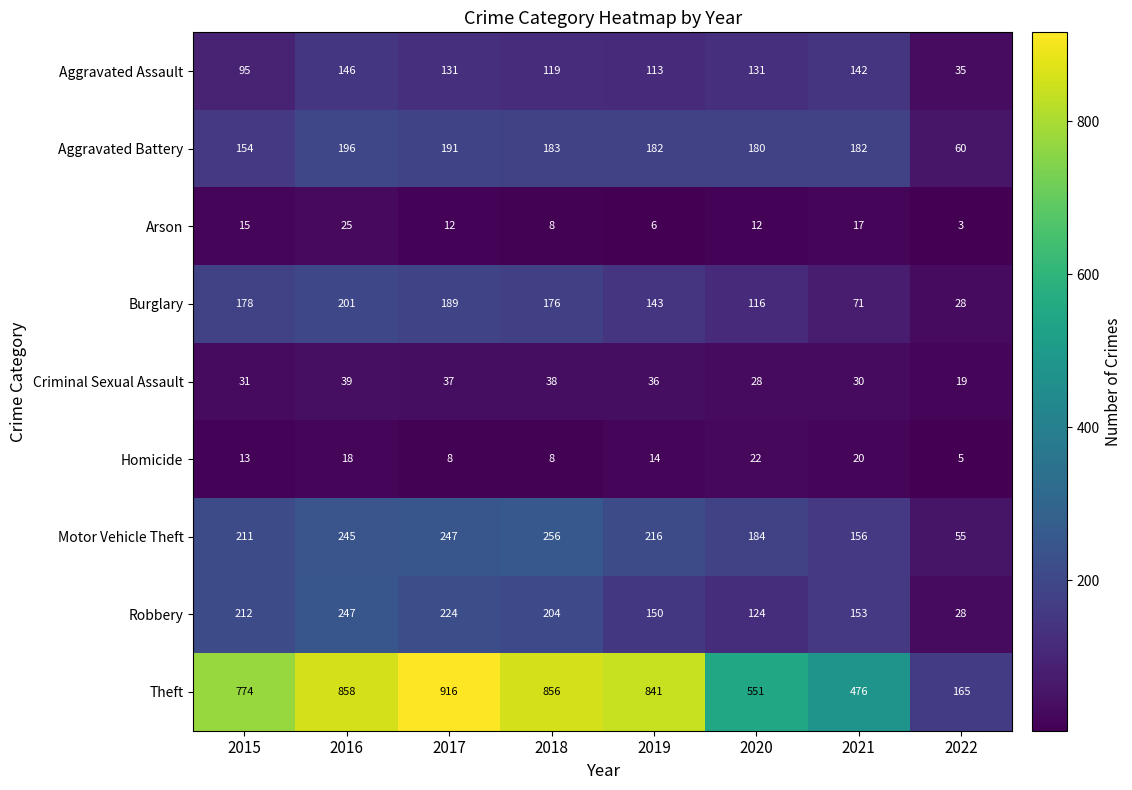

What is the sum of all Aggravated Battery values?

1328